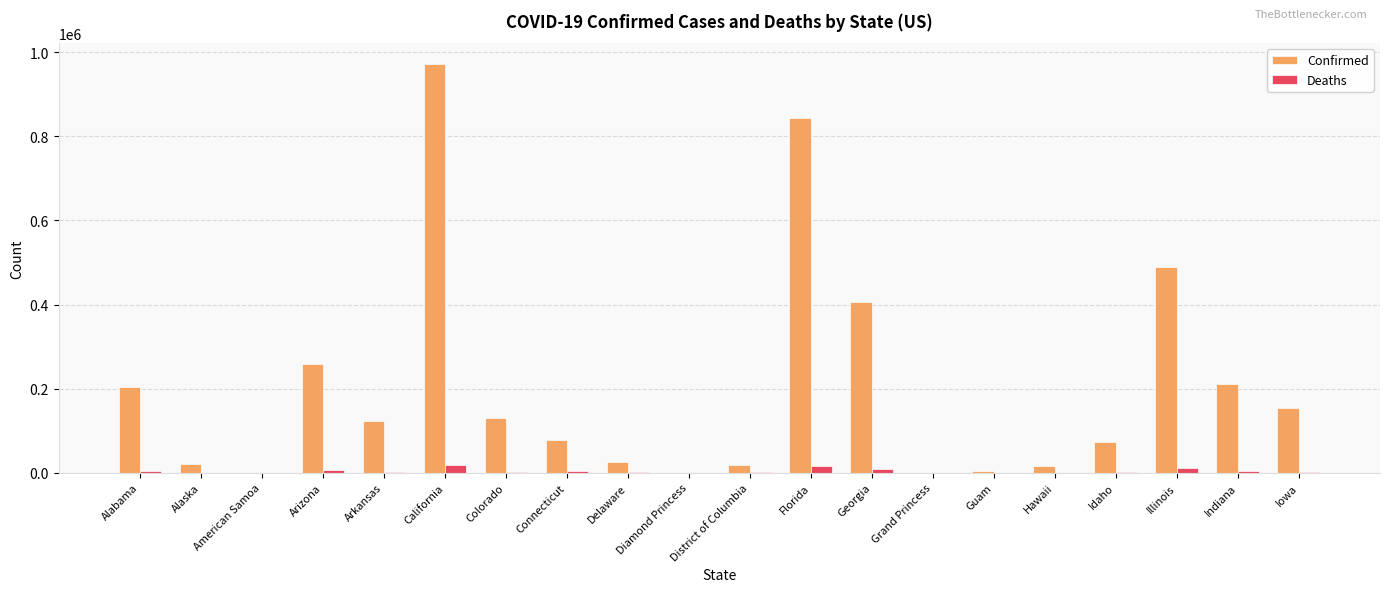

Which series changed the most between District of Columbia and Georgia?

Confirmed